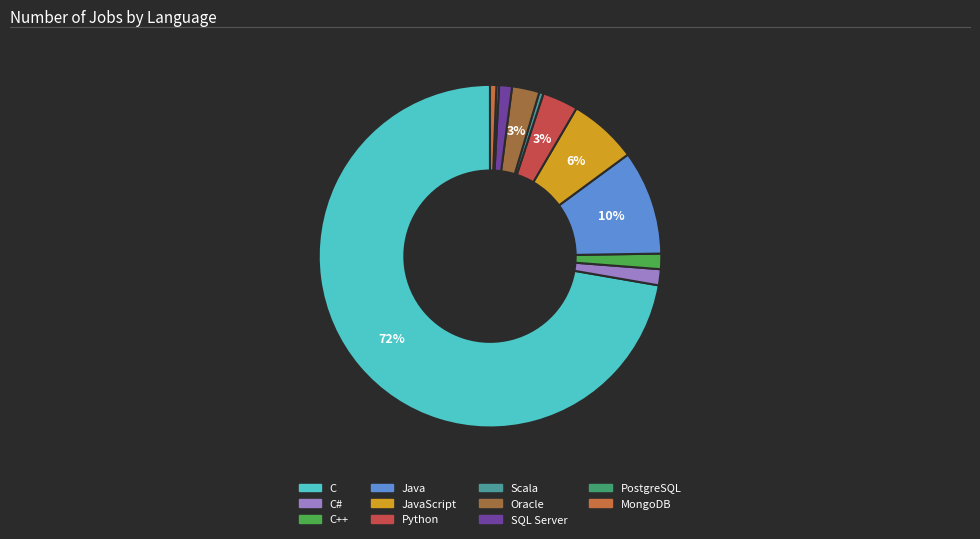

What is the largest slice in the pie chart?

C